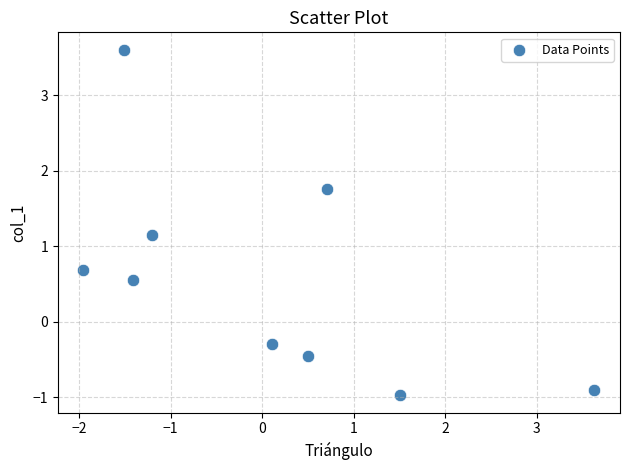

What is the range of X values (max minus min)?

5.6